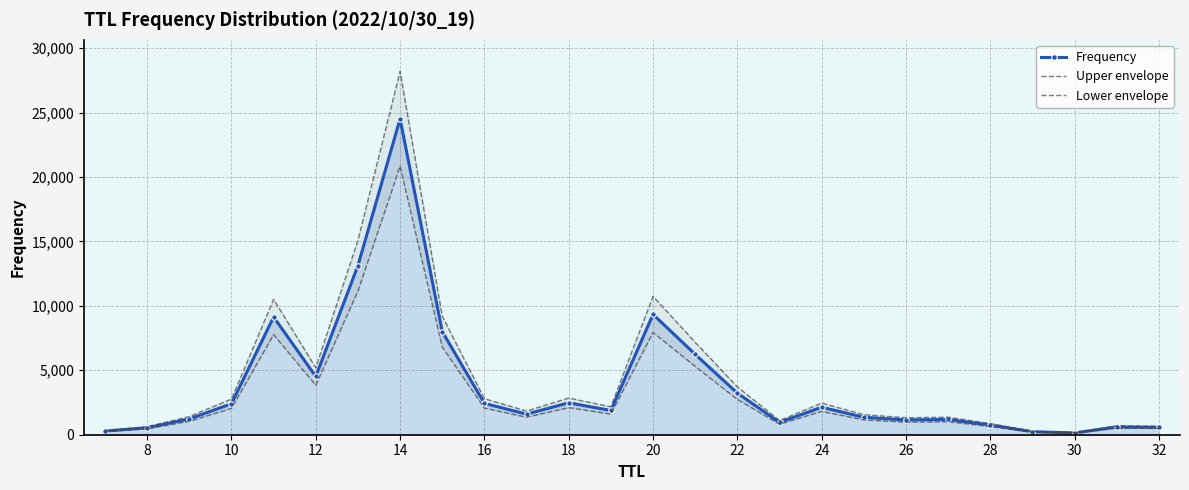

True or false: Frequency has more than 2 points higher than both neighbors.

True